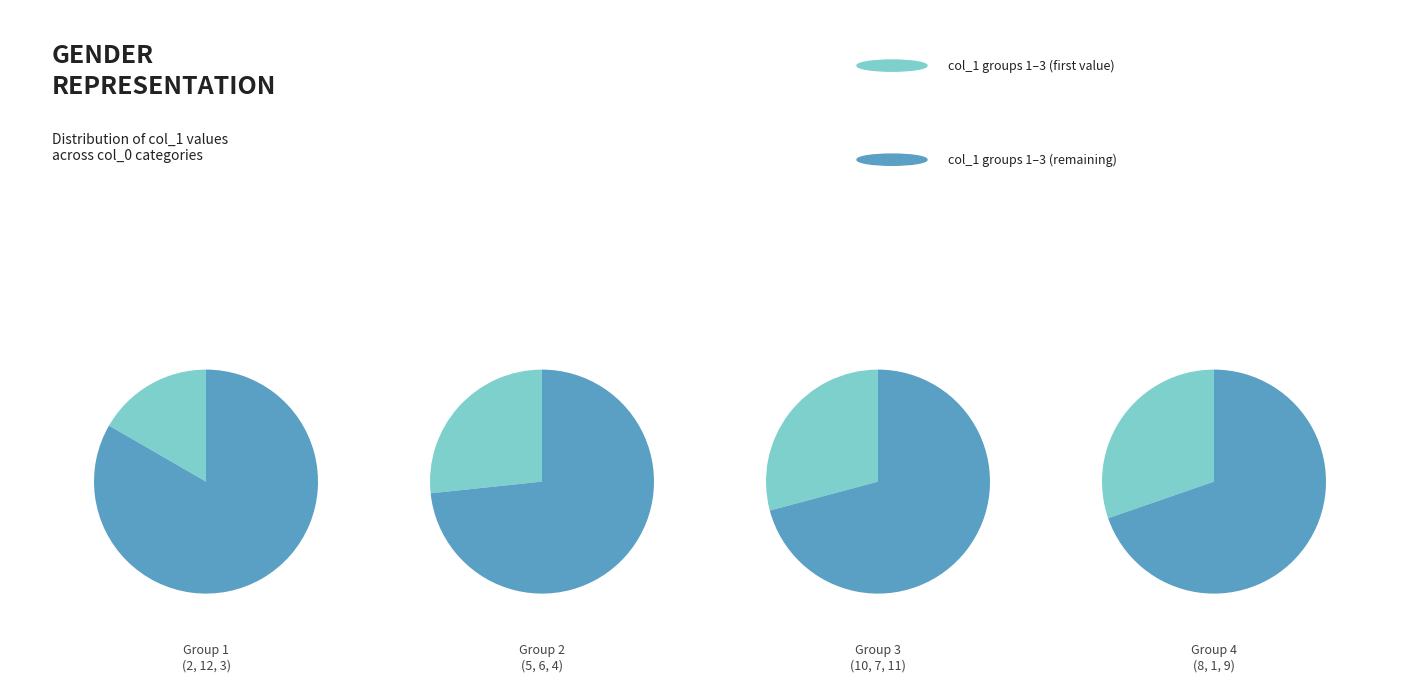

To the nearest percent, what portion does 9 represent?

15%